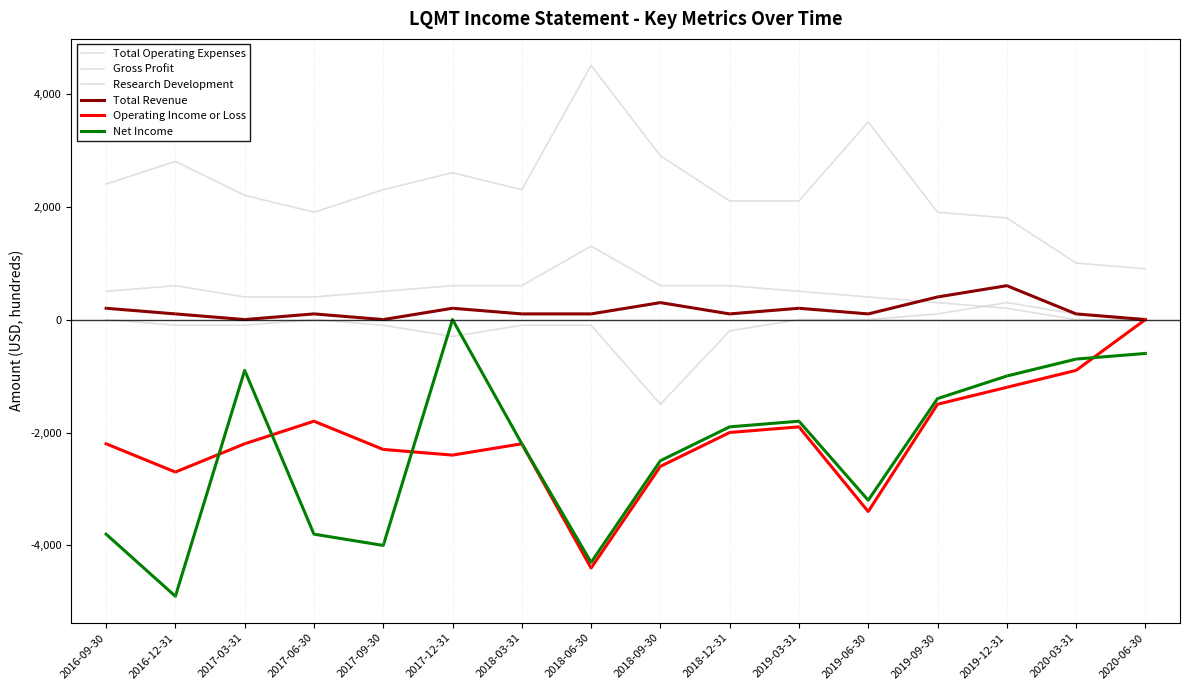

Does the chart display data point markers on the line(s)?

No